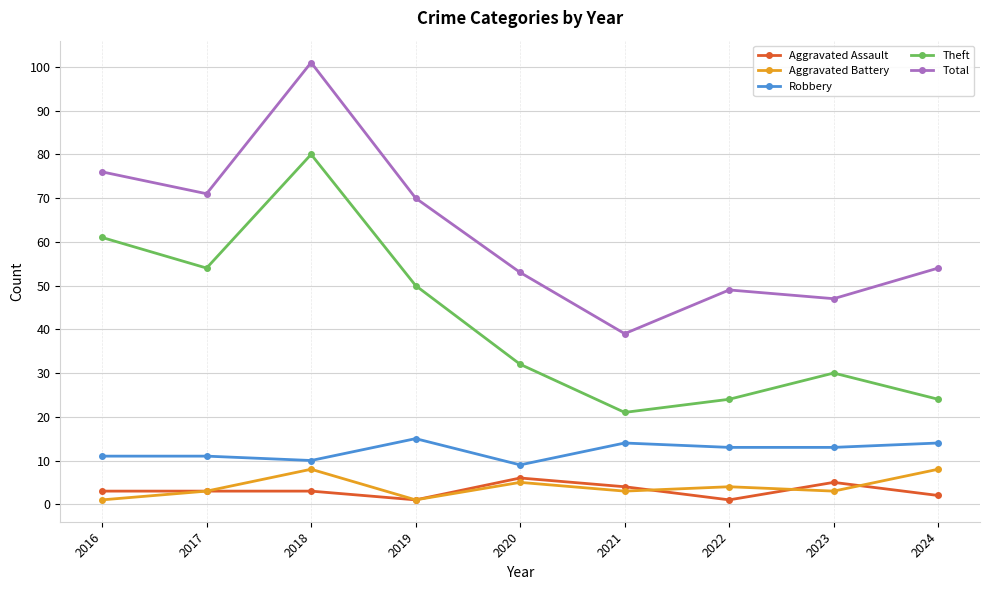

True or false: Total has more than 2 points higher than both neighbors.

False